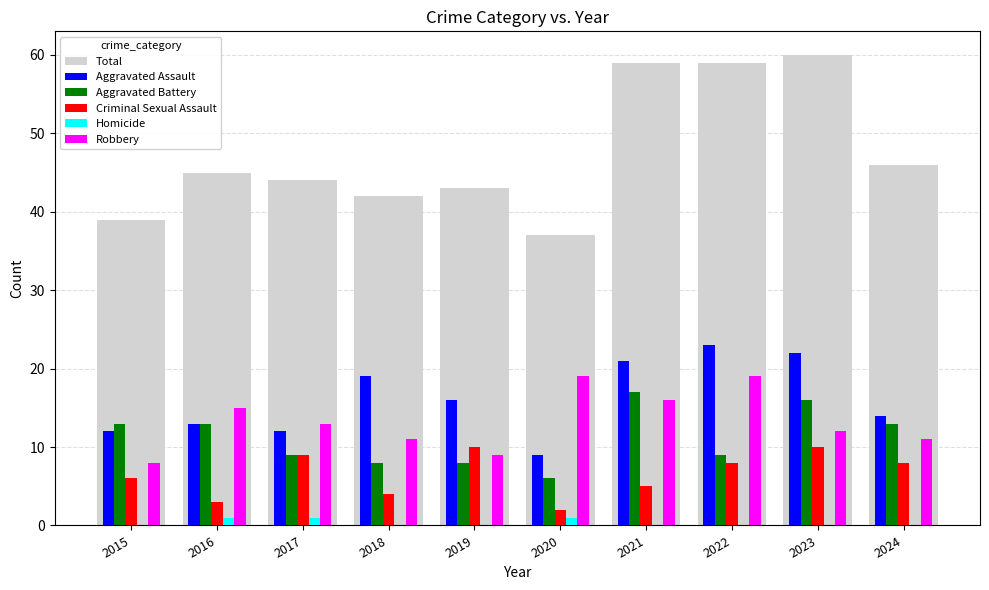

What is the sum of the Aggravated Battery values at 2019 and 2018?

16